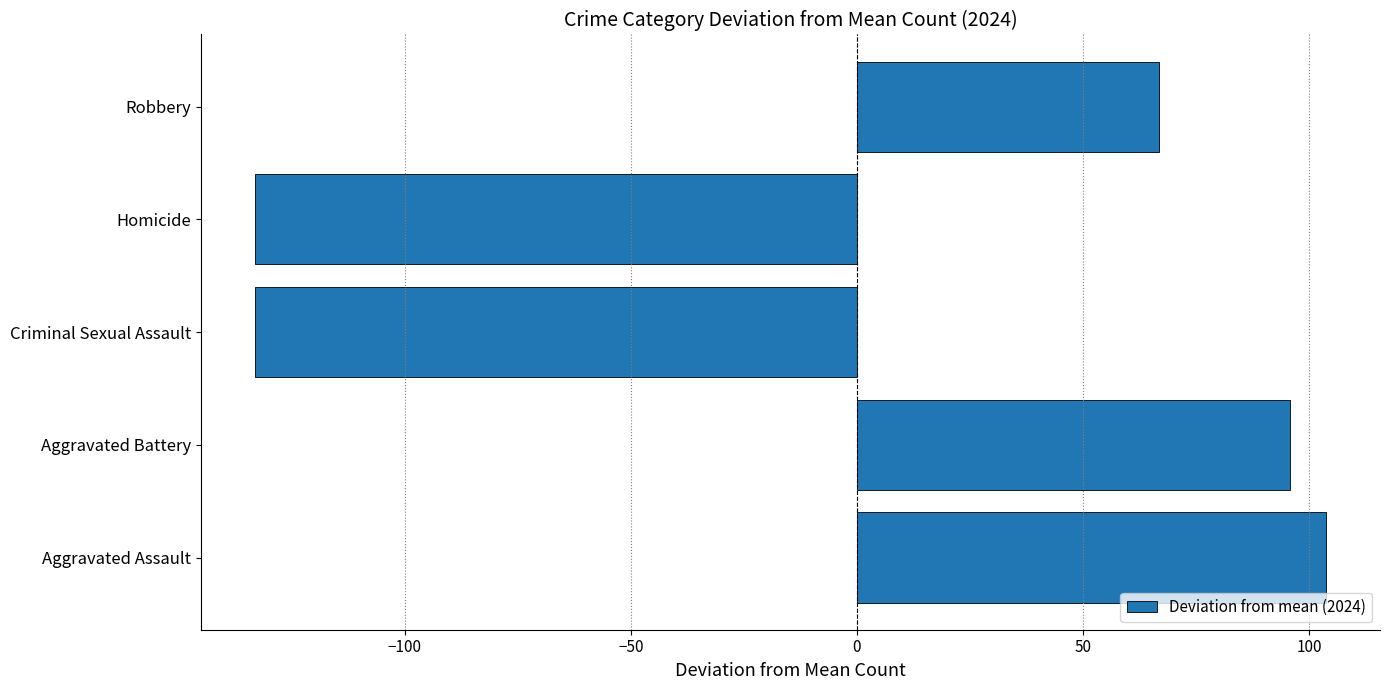

What is the change in value from Aggravated Assault to Criminal Sexual Assault?

-237.0